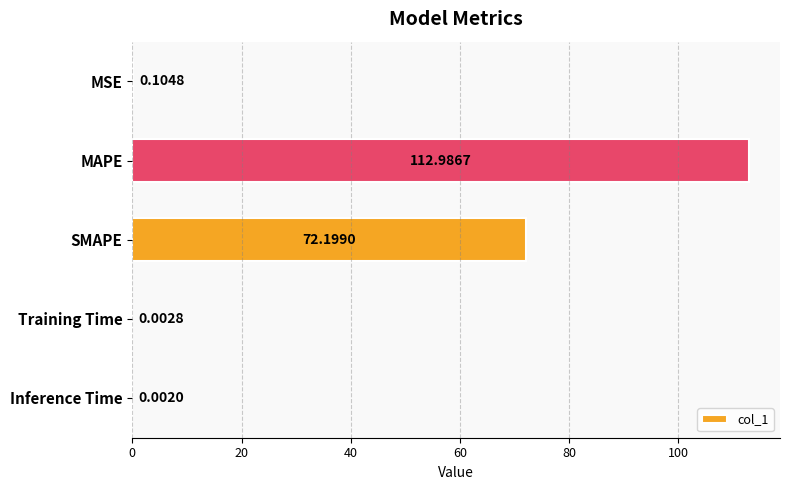

At which label is the value closest to 56?

SMAPE